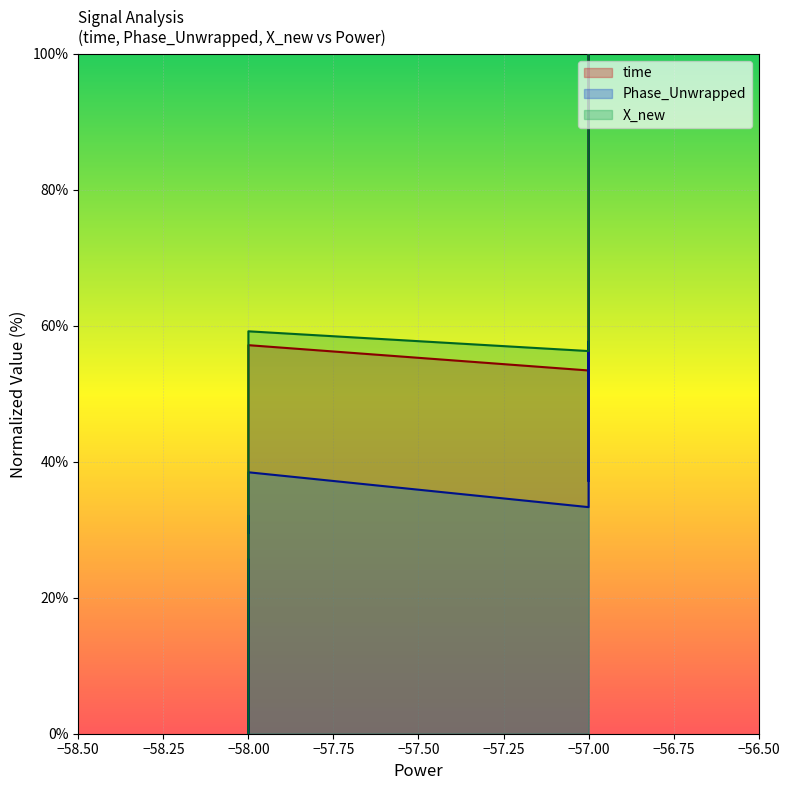

Between 10 and −57.75, which is larger?

10